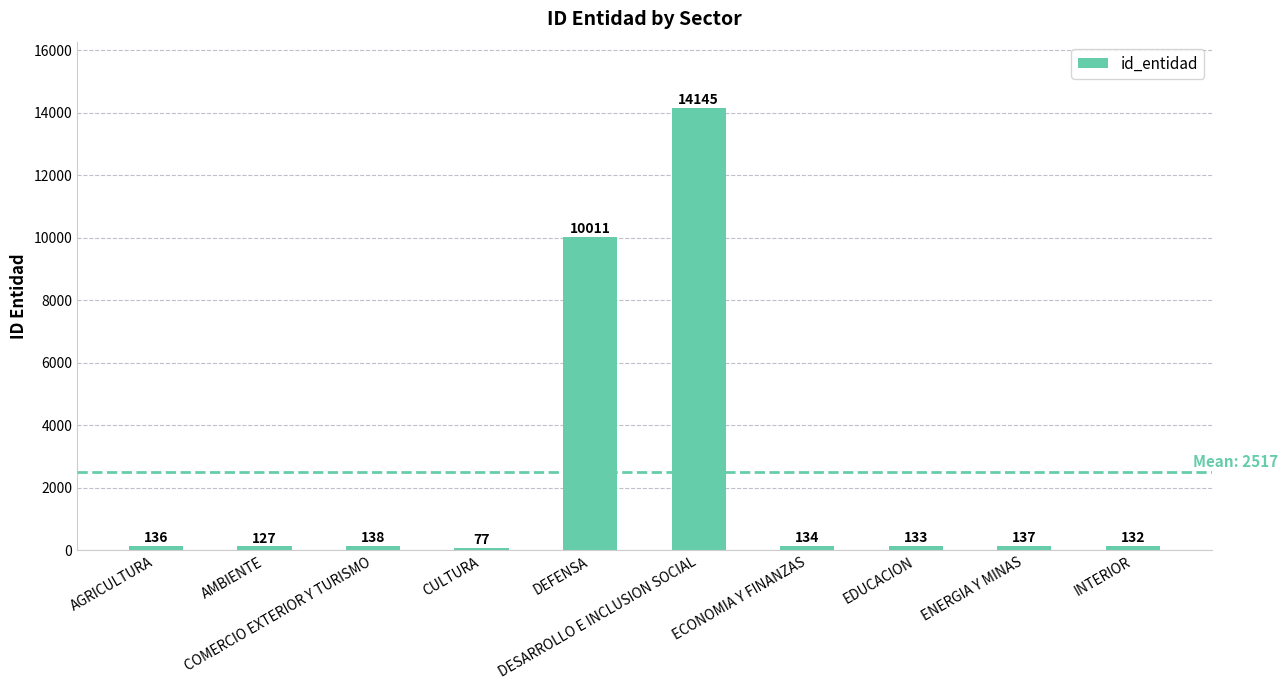

Is it true that the value at COMERCIO EXTERIOR Y TURISMO is 138?

True